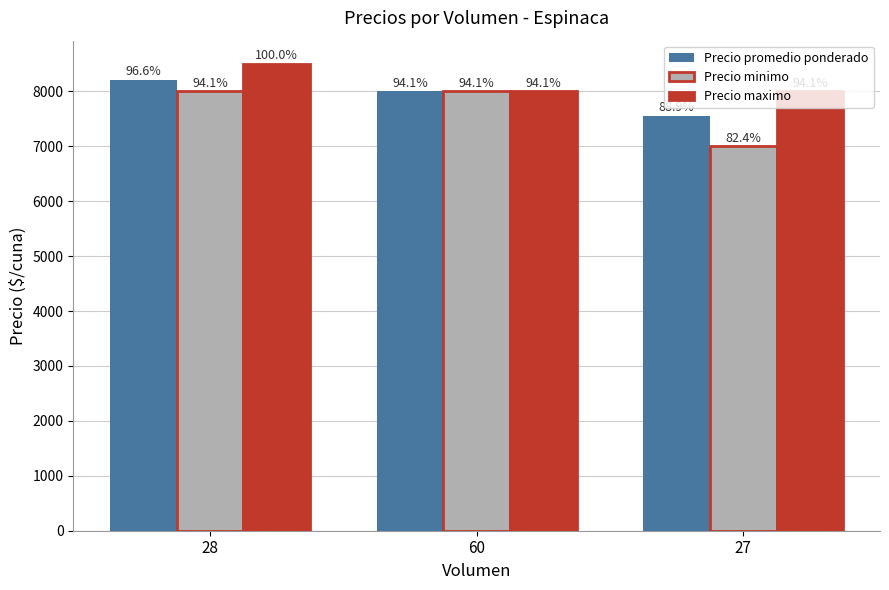

At 28, list the series in order from smallest to largest.

Precio minimo, Precio promedio ponderado, Precio maximo